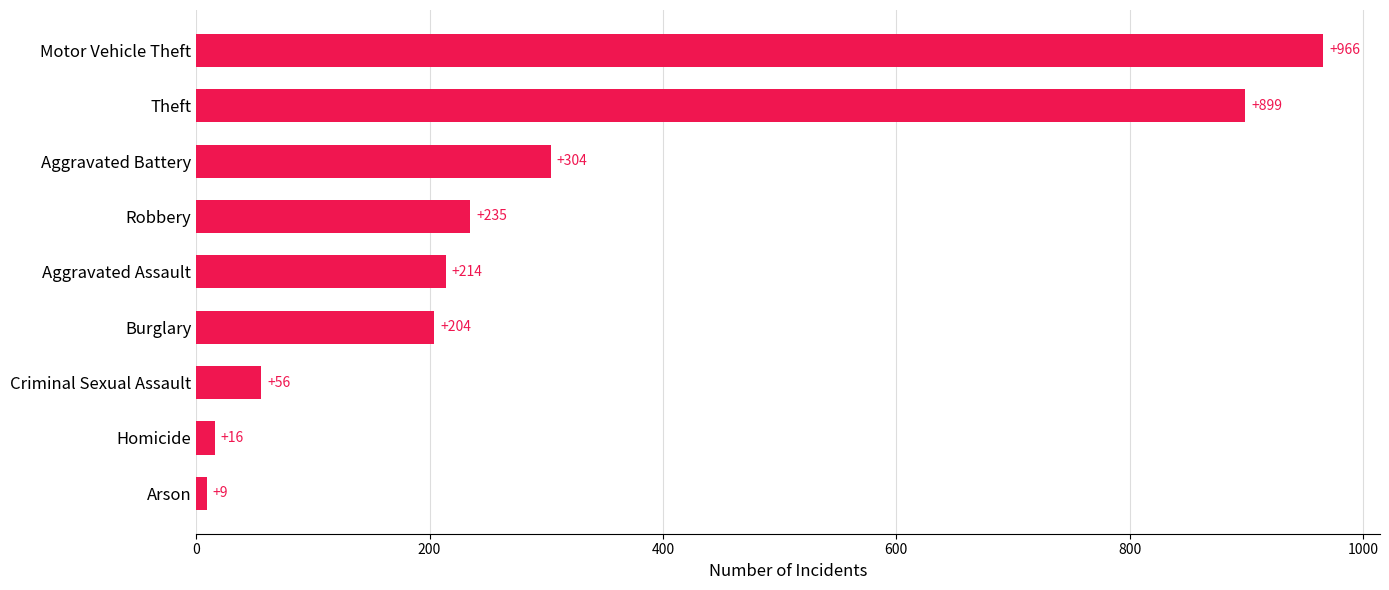

Which has a higher value, Criminal Sexual Assault or Homicide?

Criminal Sexual Assault